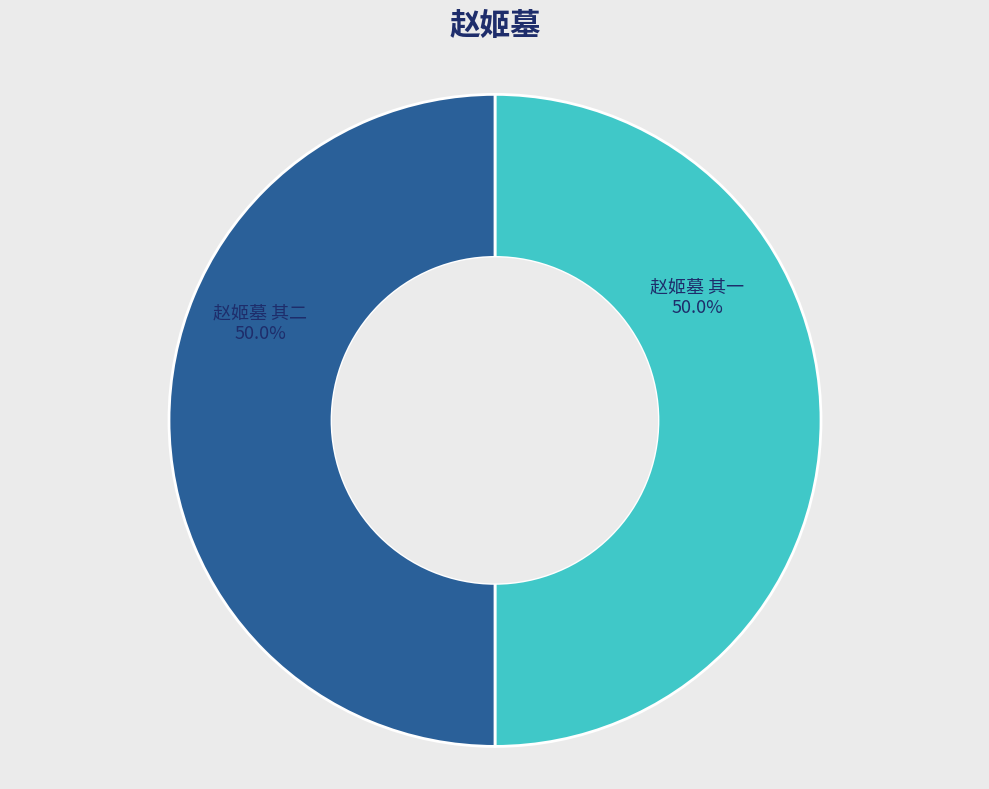

How many segments does this pie chart have?

2